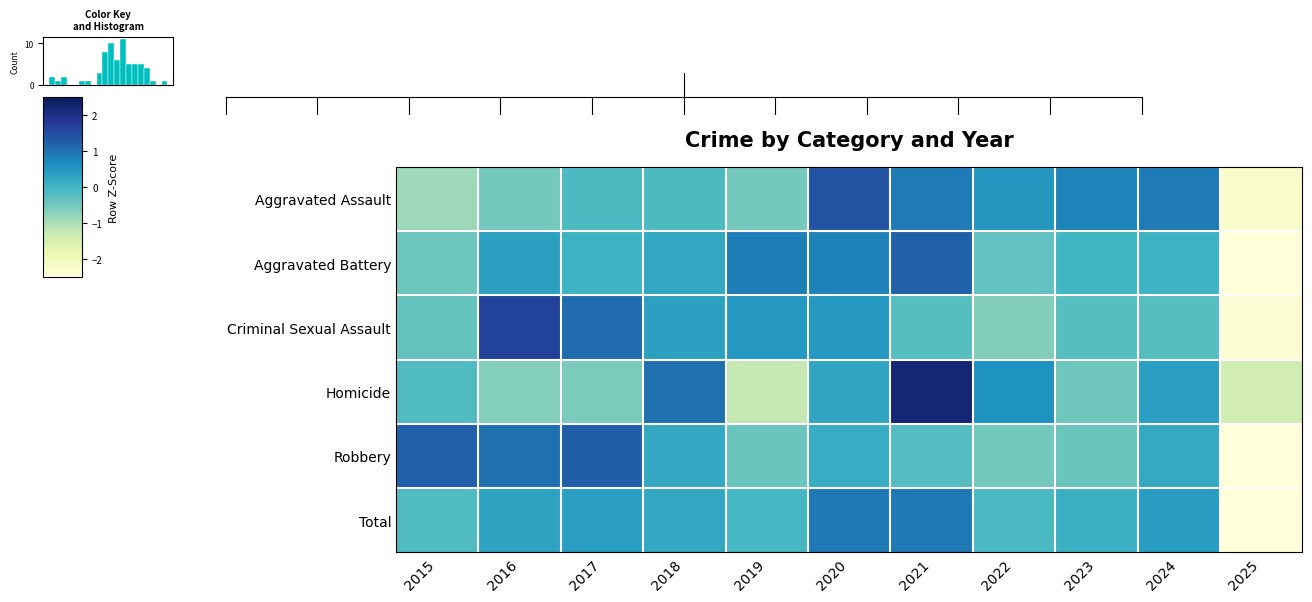

True or false: Homicide has a value of 0.4 at 2018.

False